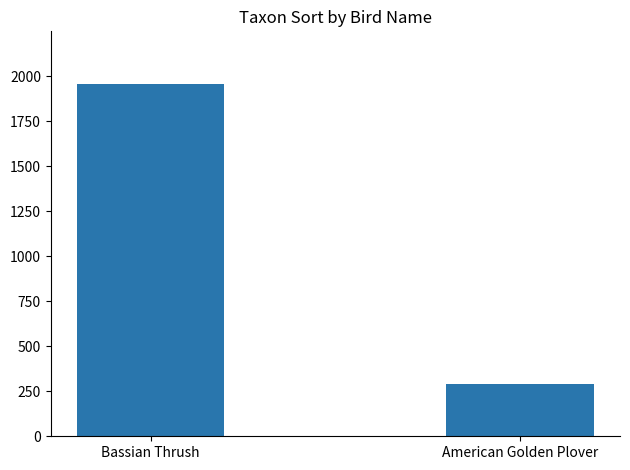

How many bars are there in total?

2